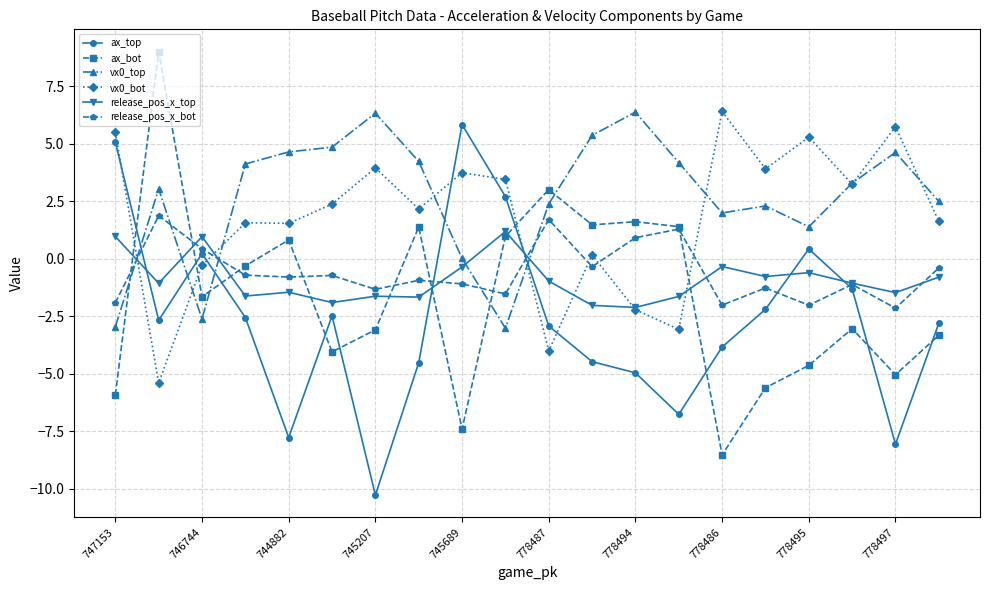

How many interior local peaks does the release_pos_x_bot series have?

7